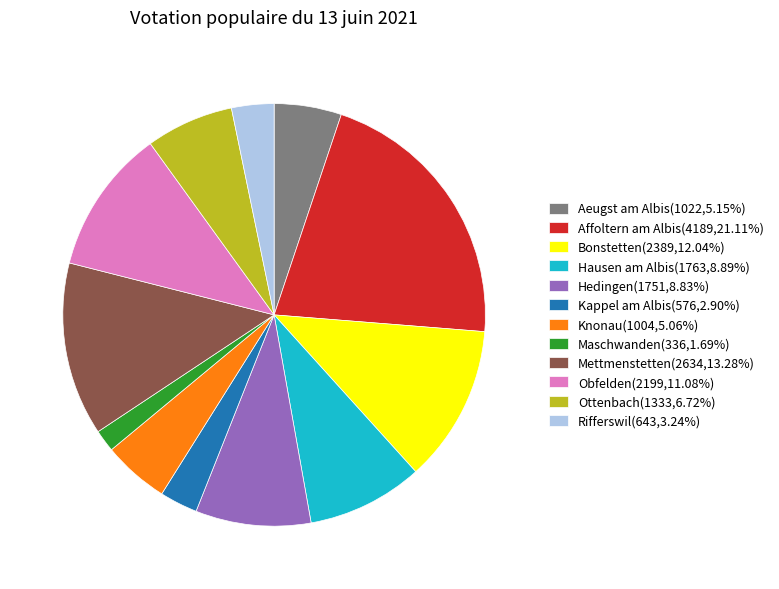

Does Obfelden(2199,11.08%) account for over 50% of the chart?

No